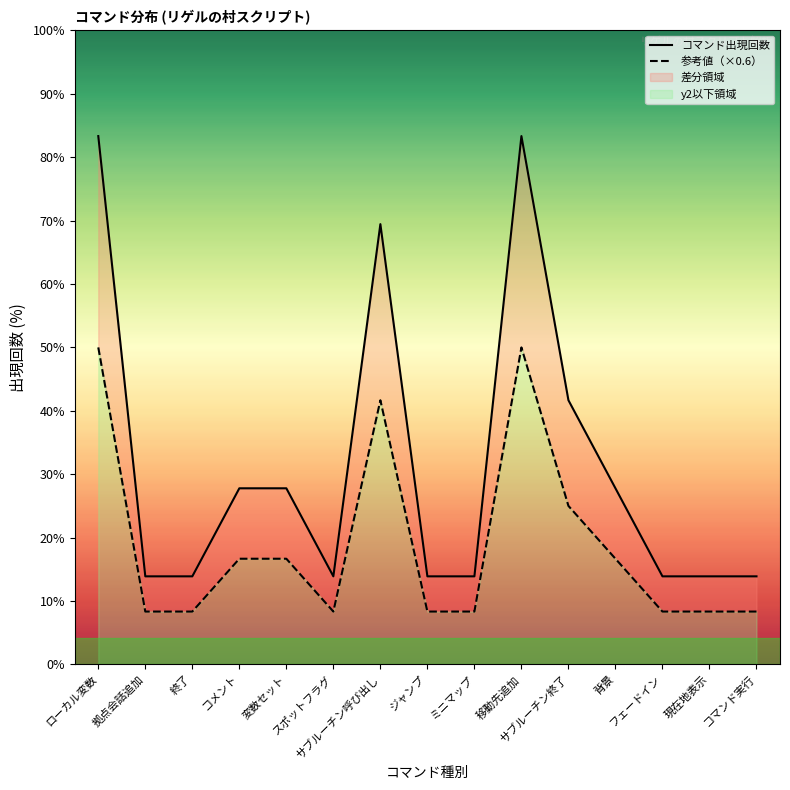

Is it true that 参考値（×0.6） equals 0.2 at 変数セット?

False